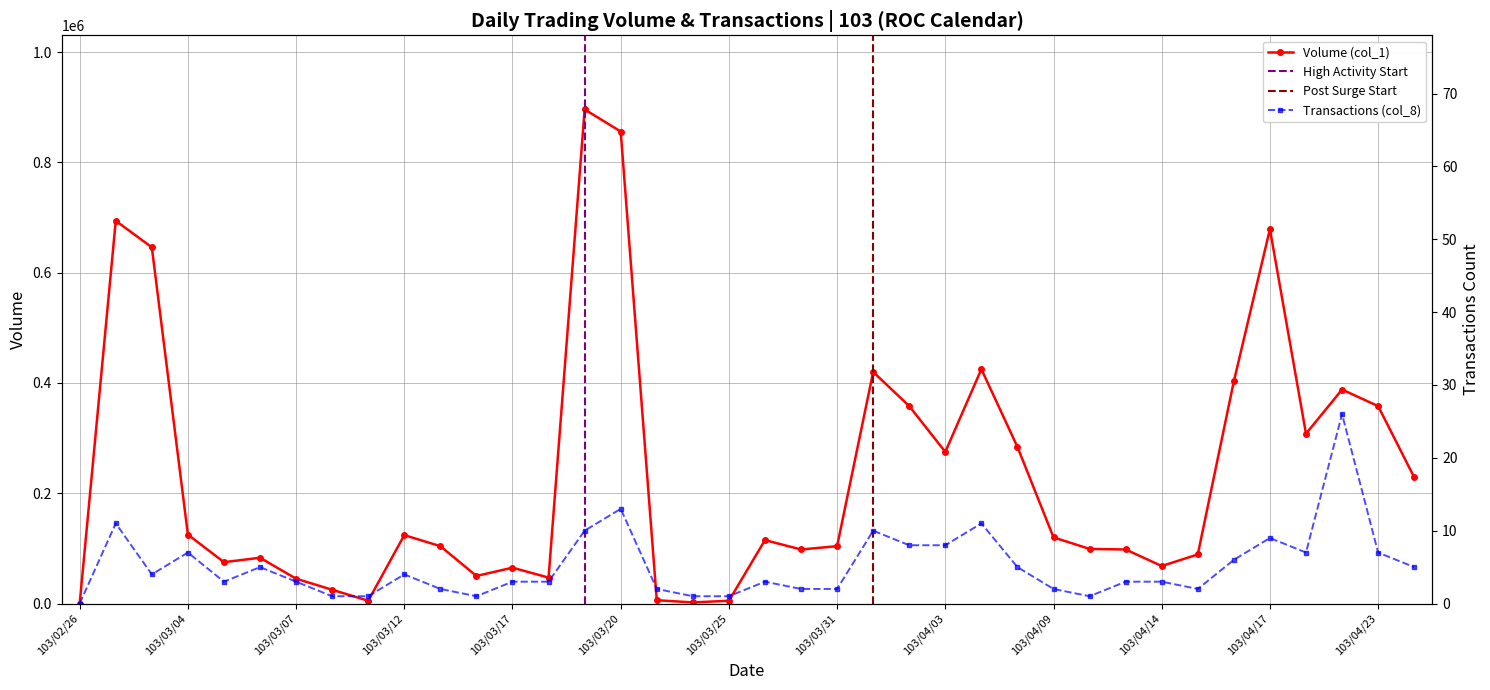

True or false: Volume (col_1) and Transactions (col_8) cross at least once.

False